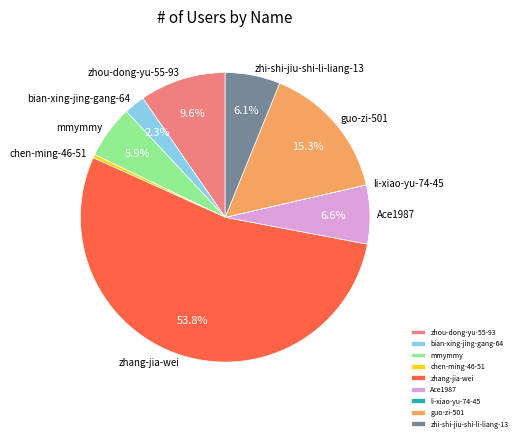

Which has a higher value, zhou-dong-yu-55-93 or chen-ming-46-51?

zhou-dong-yu-55-93